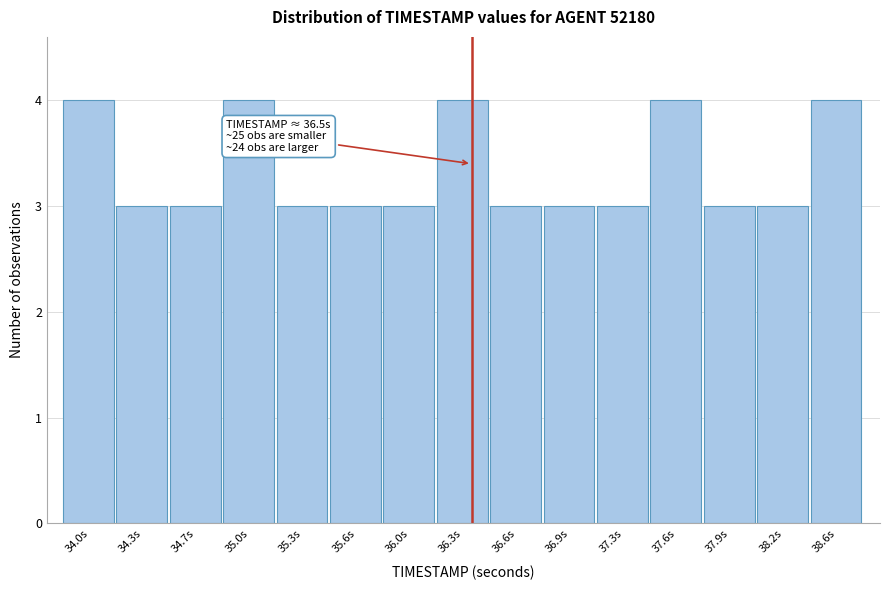

Reading right to left, list all the values displayed in this chart.

38.6s=4	38.2s=3	37.9s=3	37.6s=4	37.3s=3	36.9s=3	36.6s=3	36.3s=4	36.0s=3	35.6s=3	35.3s=3	35.0s=4	34.7s=3	34.3s=3	34.0s=4